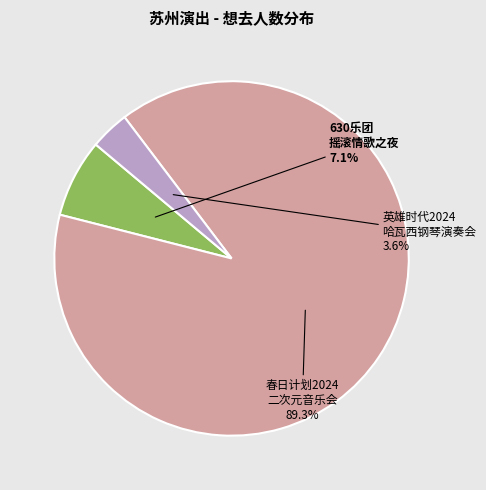

Rank the categories by value from highest to lowest.

春日计划2024 二次元音乐会, 630乐团 摇滚情歌之夜, 英雄时代2024 哈瓦西钢琴演奏会